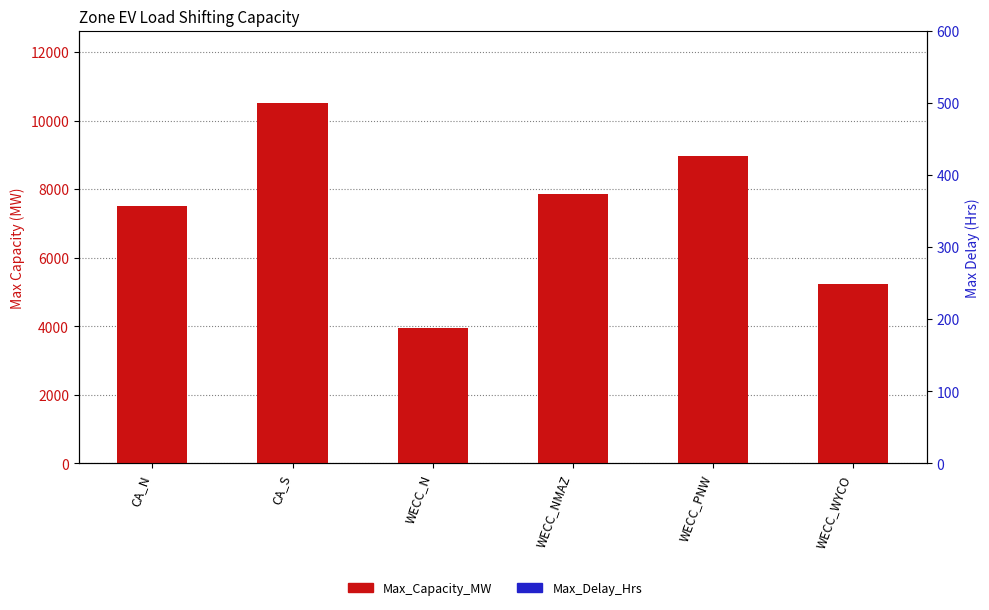

Is the value of Max_Delay_Hrs at WECC_NMAZ greater than the value of Max_Capacity_MW at WECC_WYCO?

No